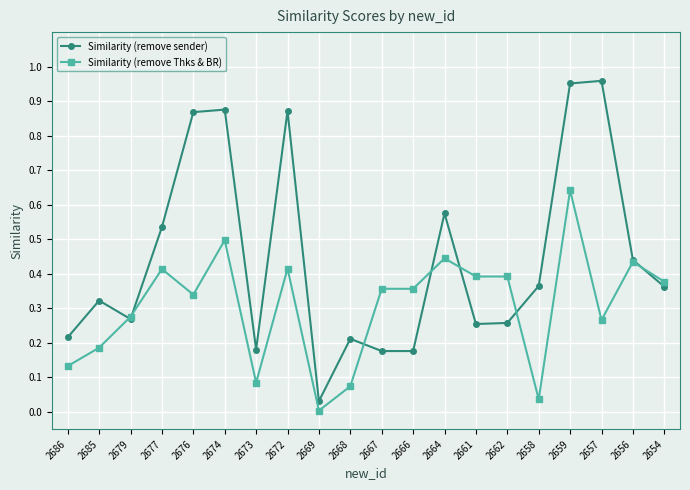

Which category has the lowest value in the Similarity (remove sender) series?

2669